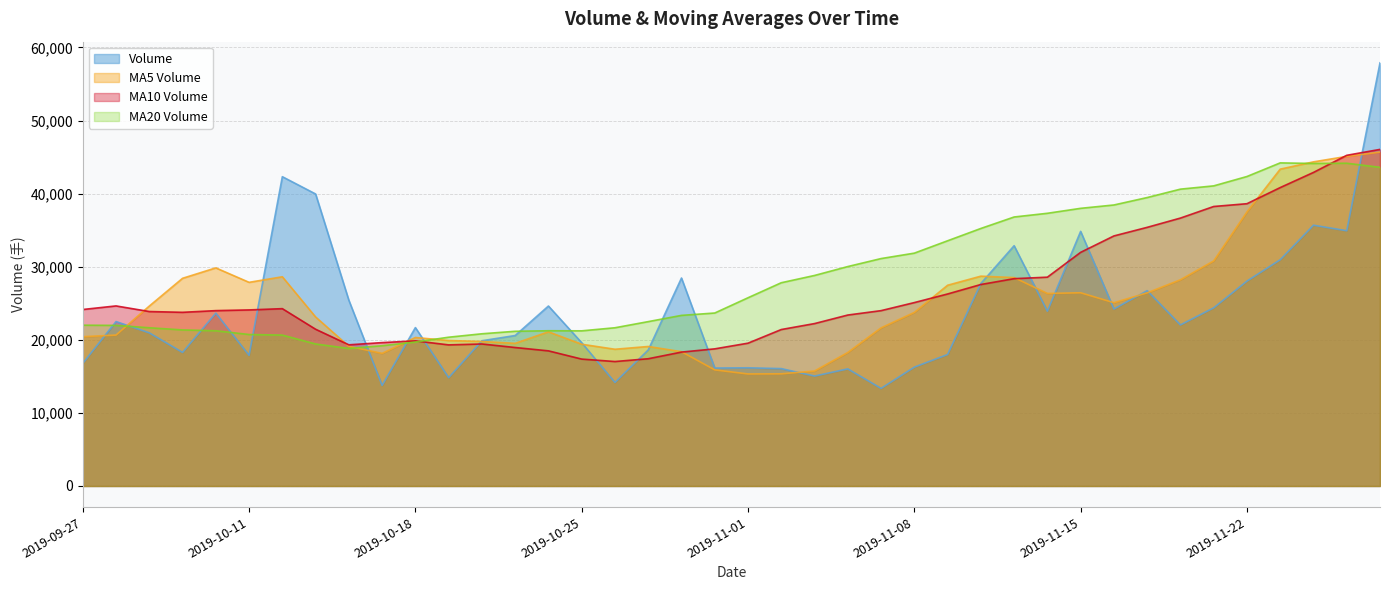

True or false: v_ma5 and volume cross at least once.

True